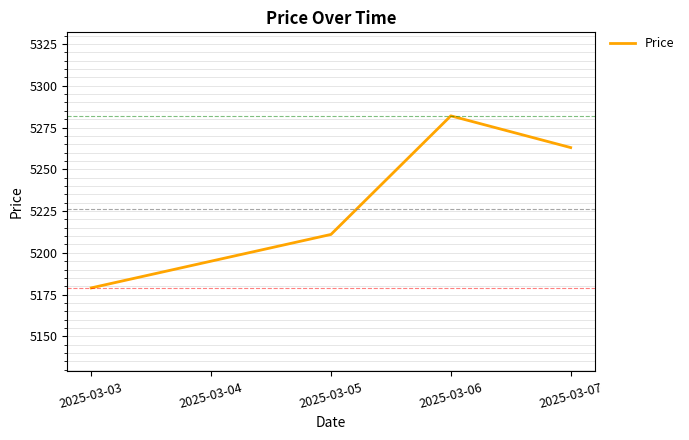

True or false: the data has more than 1 interior local peaks.

False